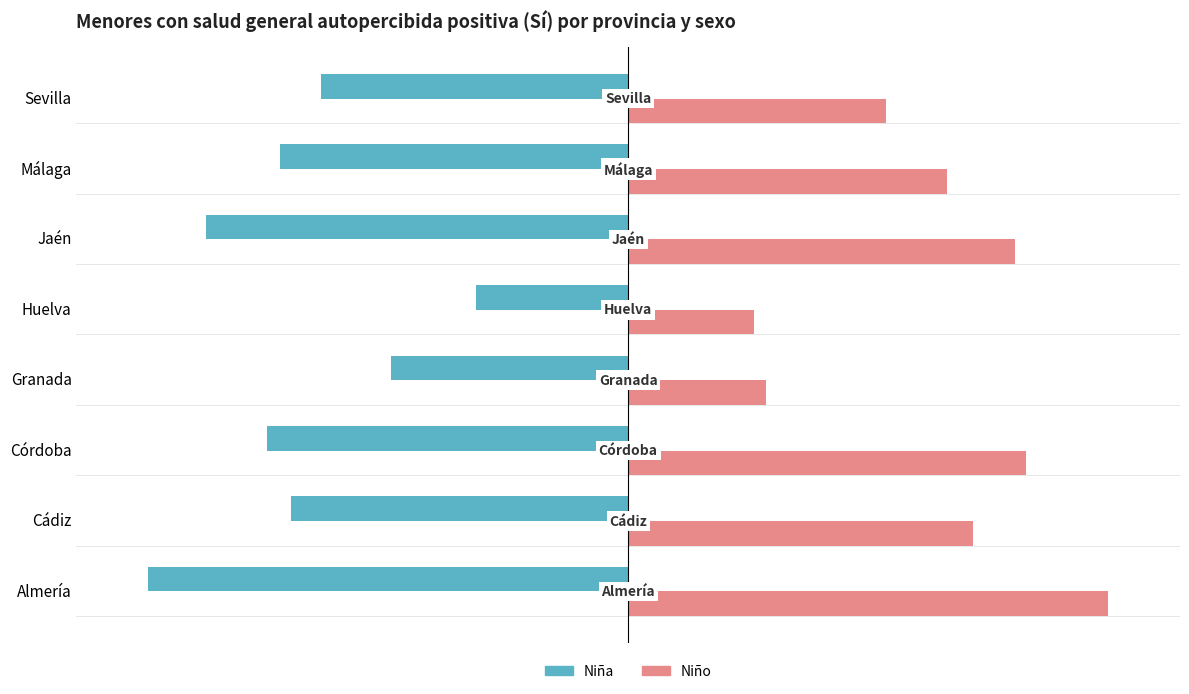

Which category has the highest value across all series?

Almería